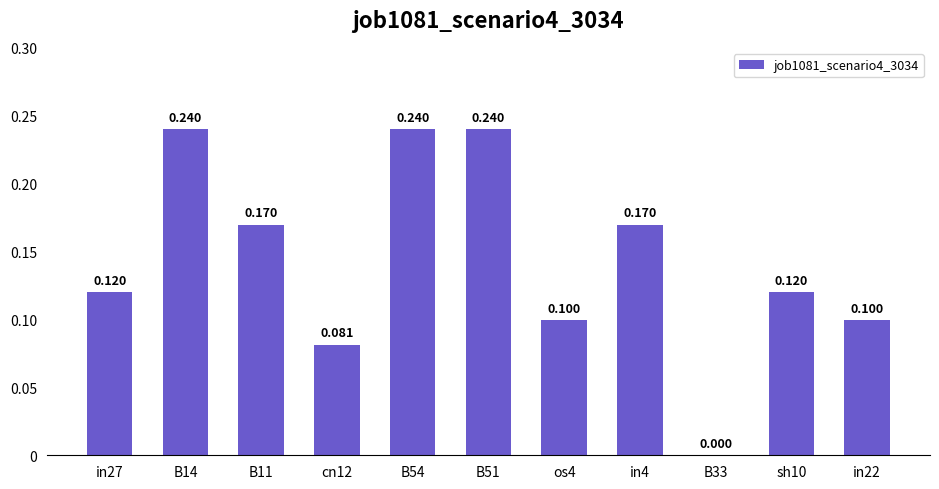

What is the label of the 5th bar from the left?

B54